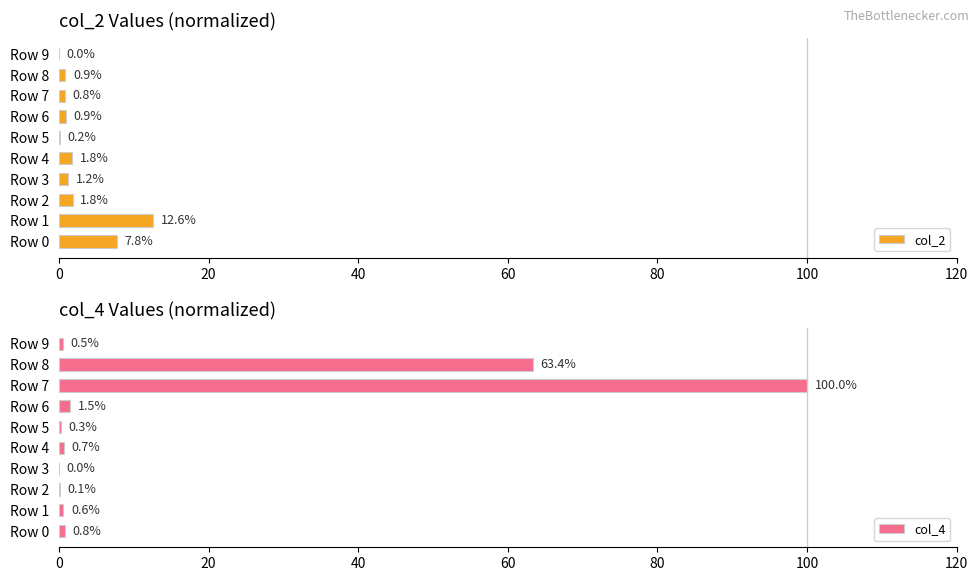

Rank the series by their average value, from lowest to highest.

col_2, col_4